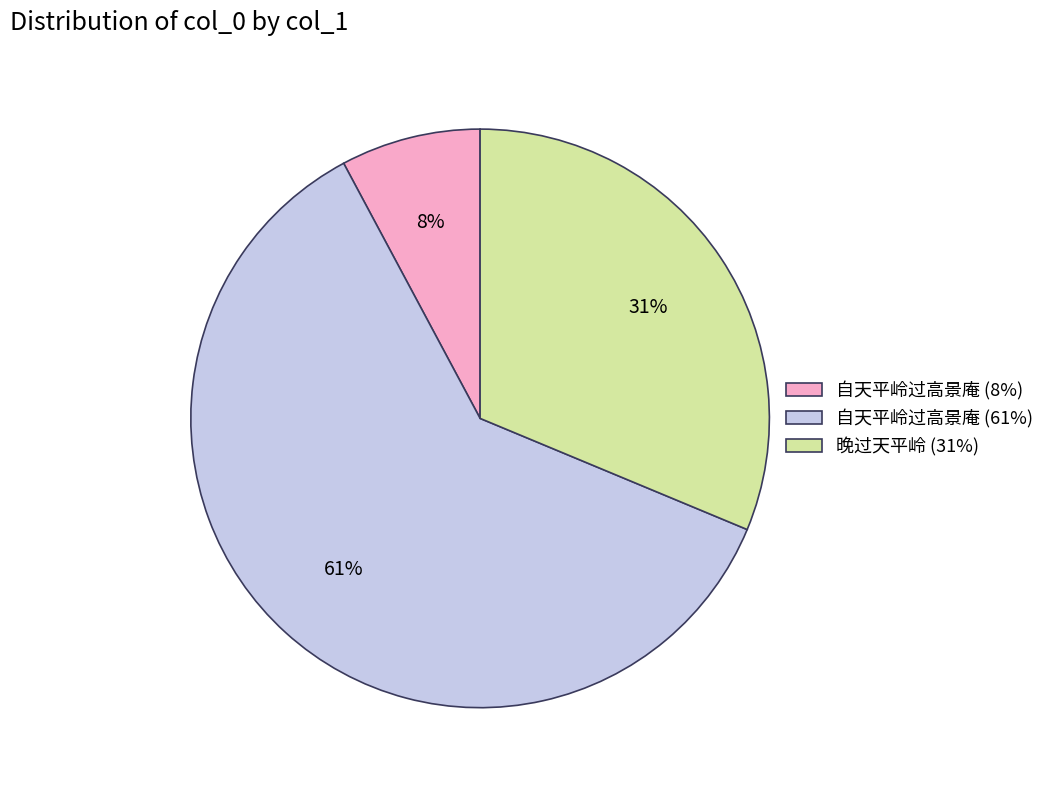

What percentage is the 自天平岭过高景庵 (61%) slice, to the nearest percent?

61%